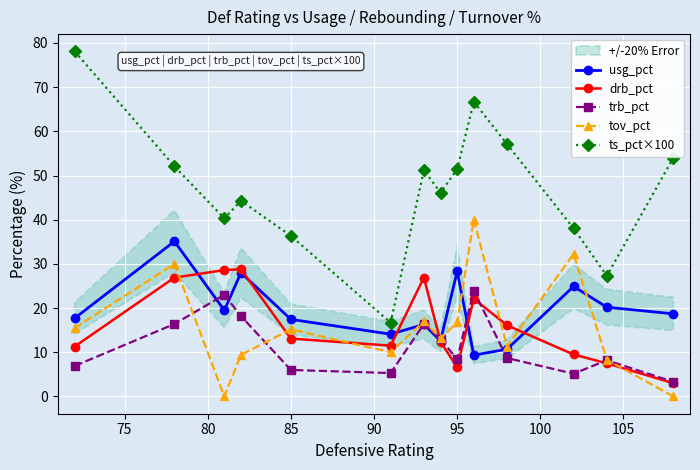

Is this an area chart (filled region under the line)?

No